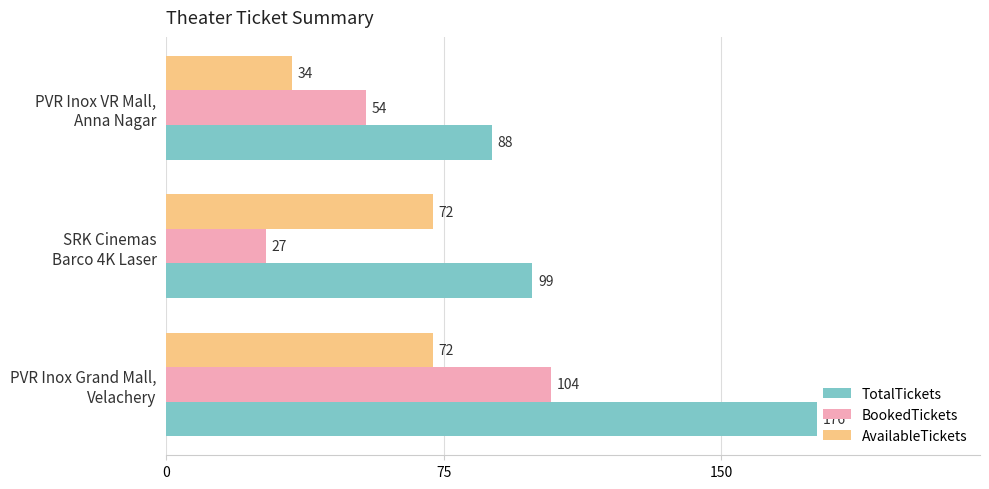

What is the minimum value shown in the chart?

27